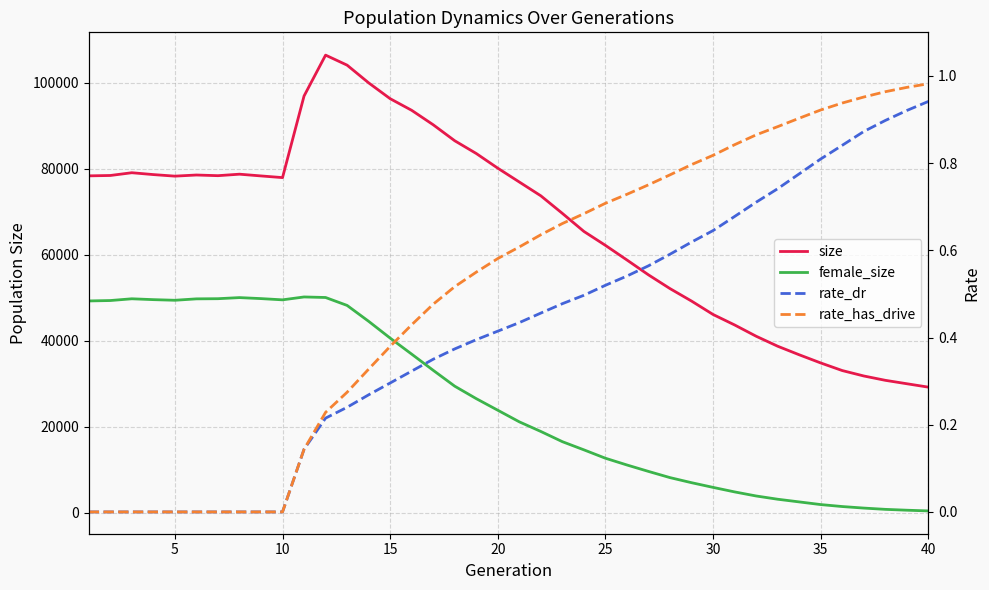

Rank the series at 40 from lowest to highest value.

rate_dr, rate_has_drive, female_size, size